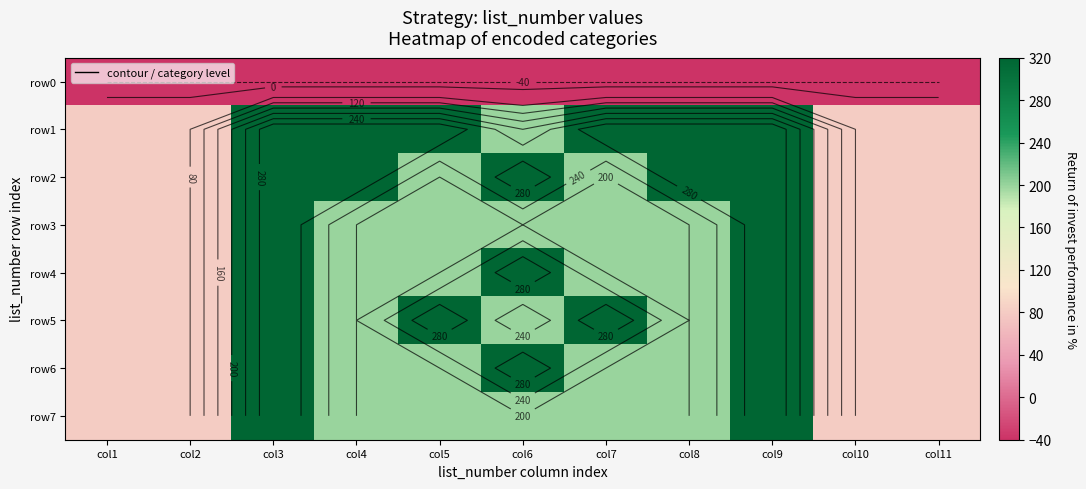

Which category has the lowest value in the row3 series?

col1